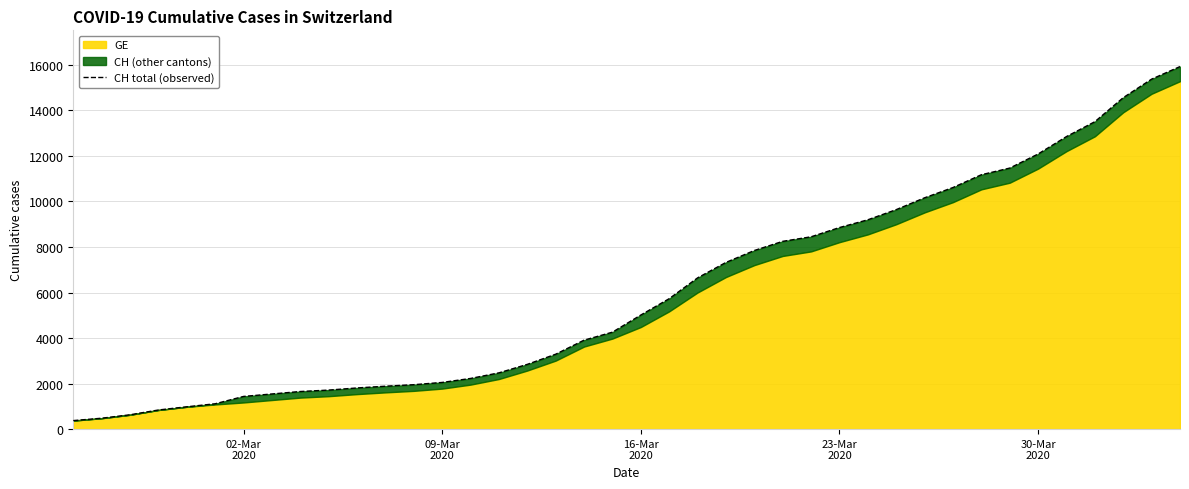

What is the value of the 3rd point from the left?

630